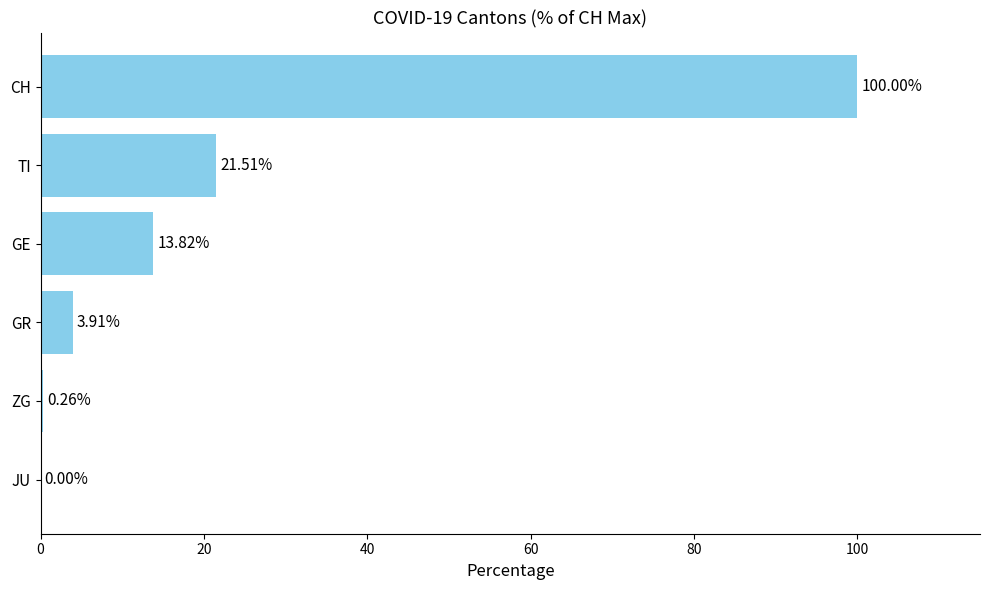

Which label corresponds to the largest value in the chart?

CH